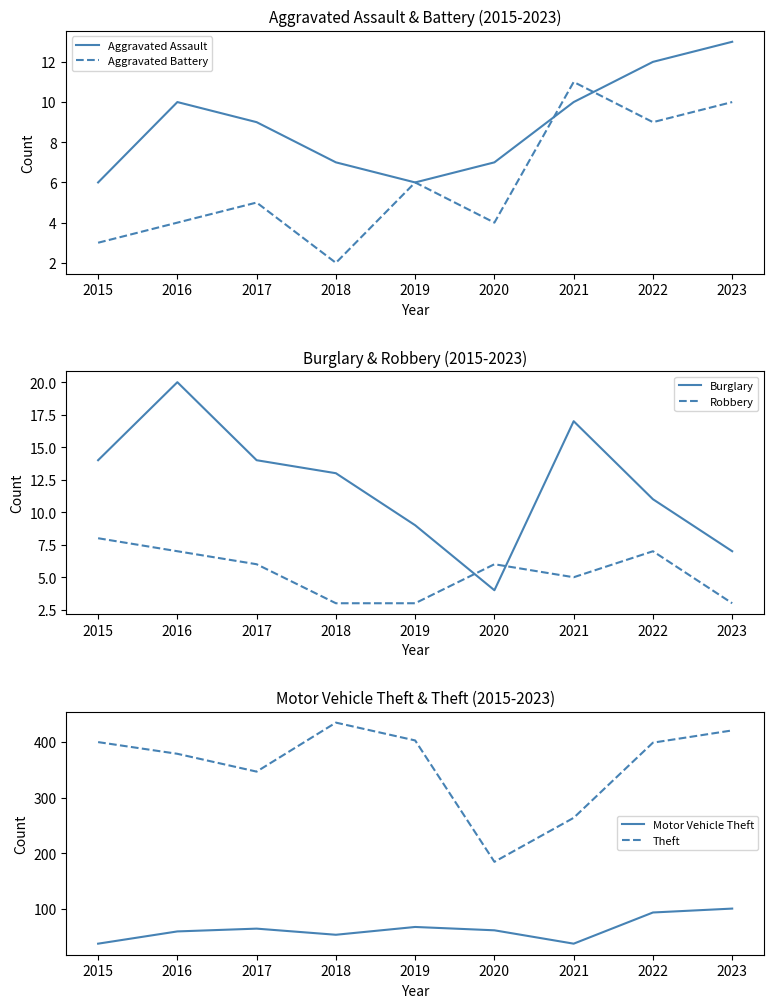

Count the Aggravated Assault values in the range 7 to 10.

5